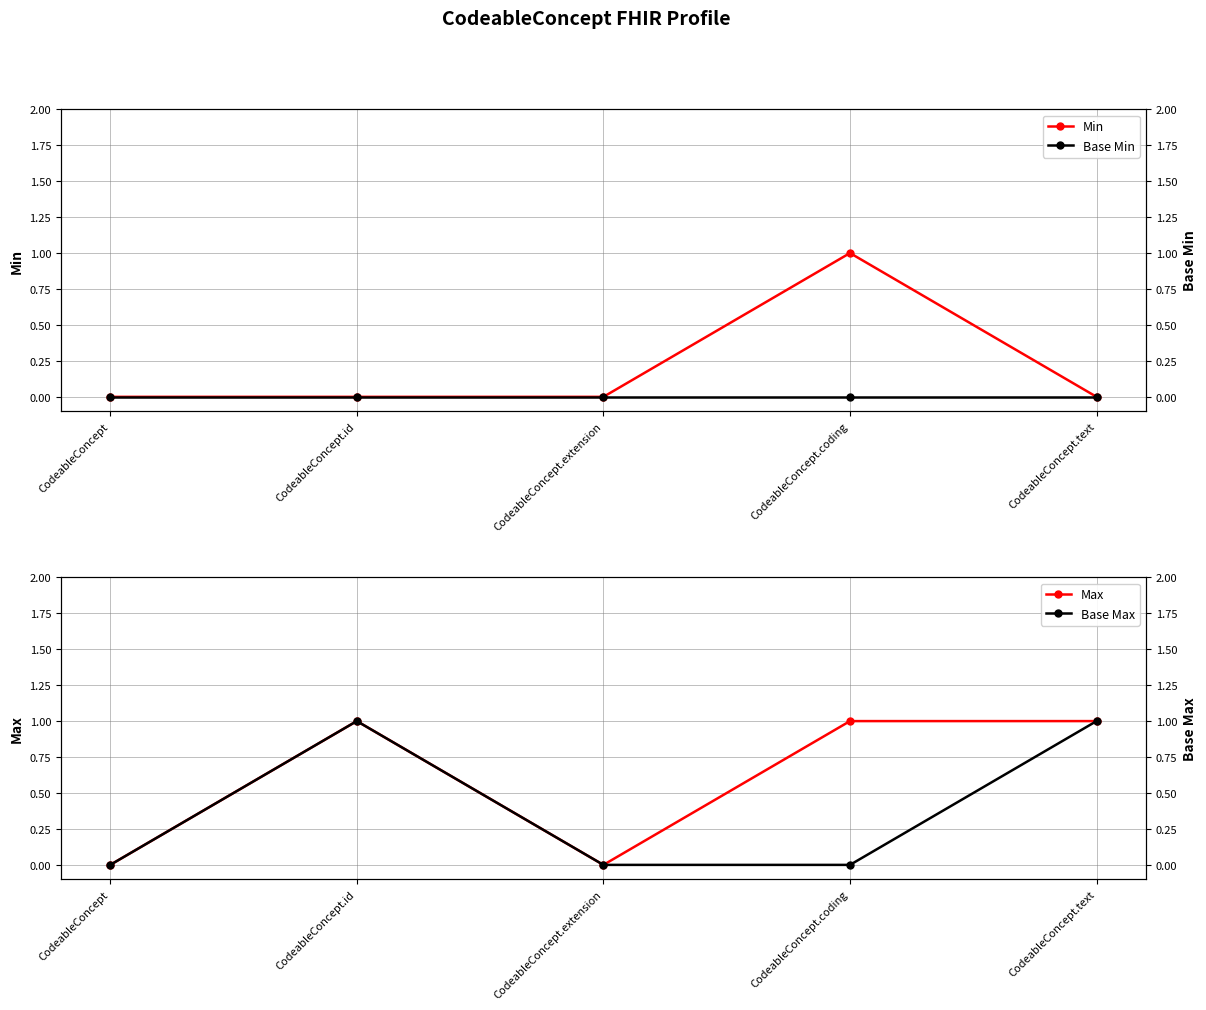

Where is Max nearest to the value 0?

CodeableConcept